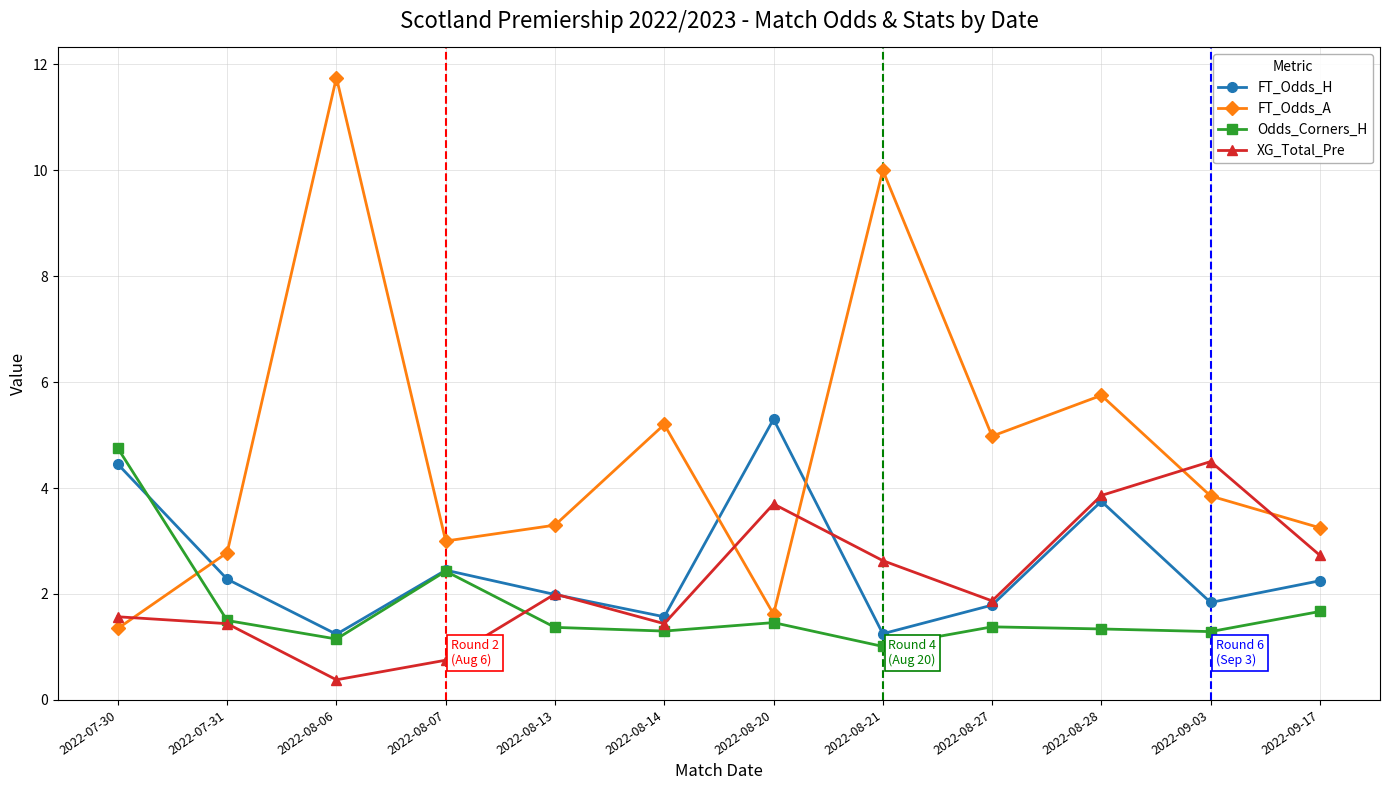

What position from the right is 2022-07-30?

12